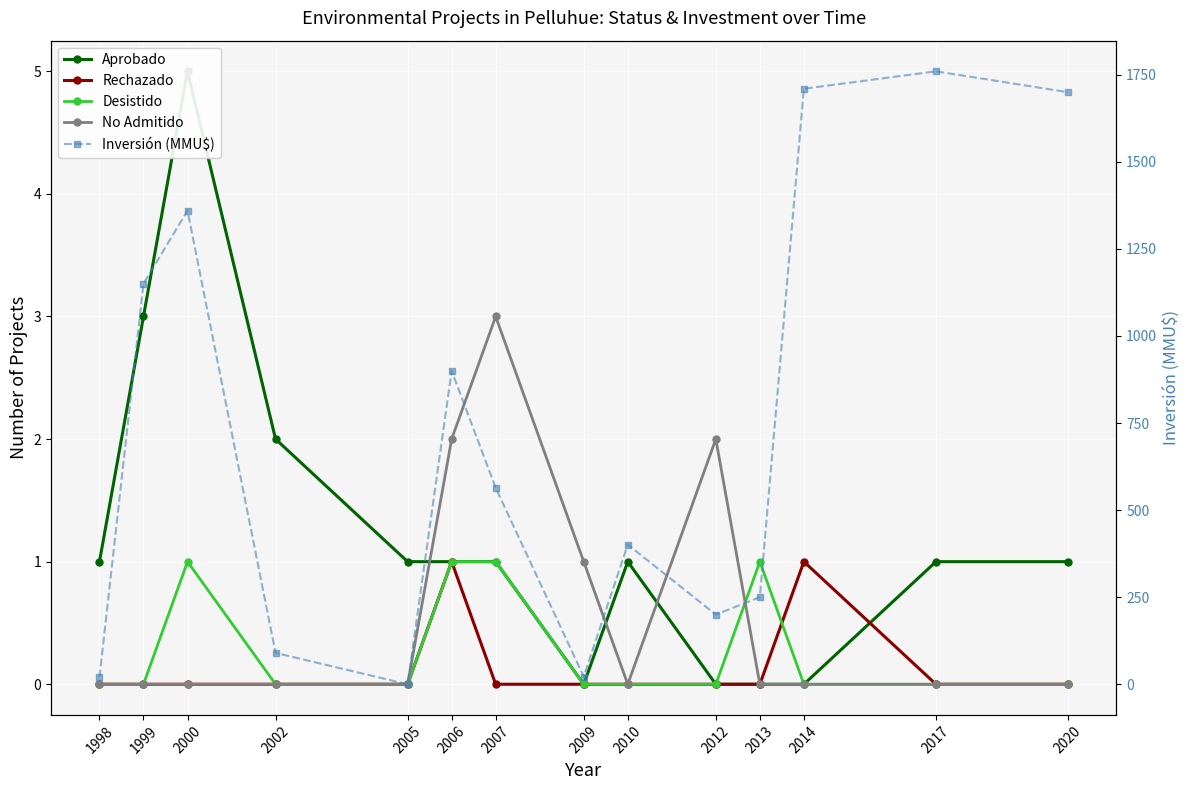

Rank the series by their maximum value, from lowest to highest.

Rechazado, Desistido, No Admitido, Aprobado, Inversión (MMU$)